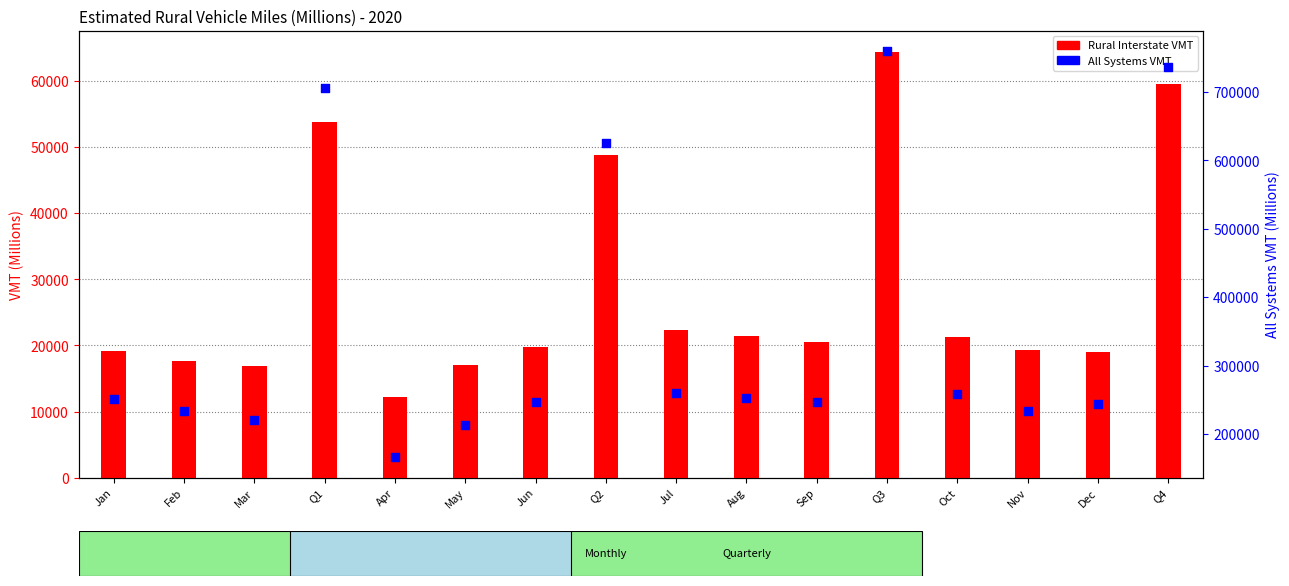

At which category is the sum across all series the highest?

Q3